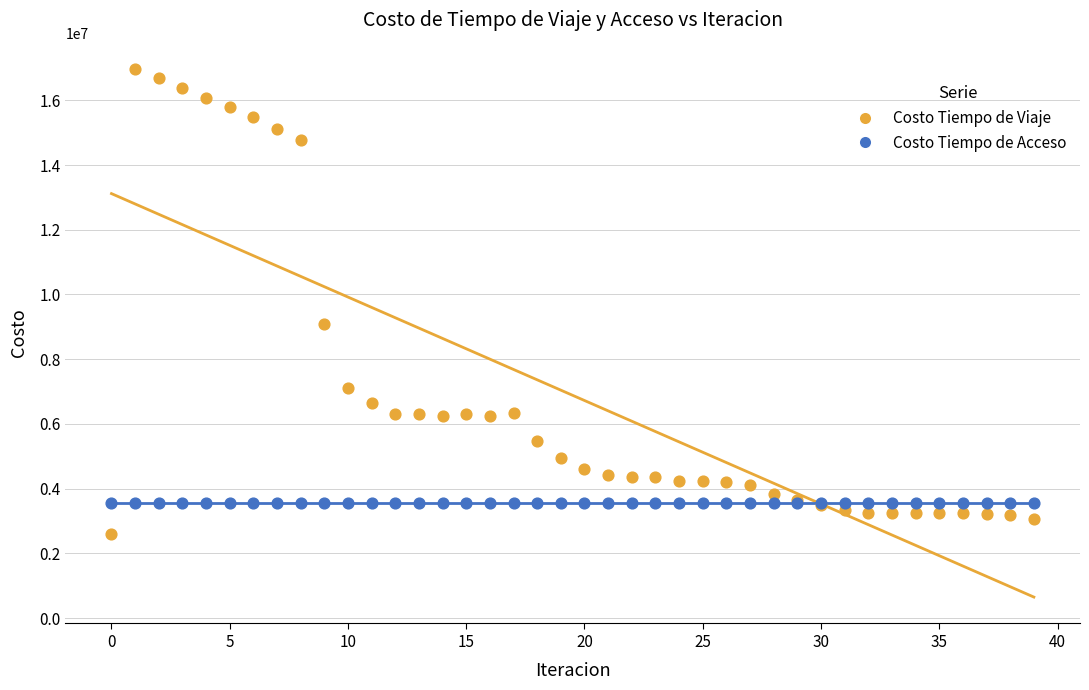

Across all series, what Y value is closest to 9789024?

9093811.4